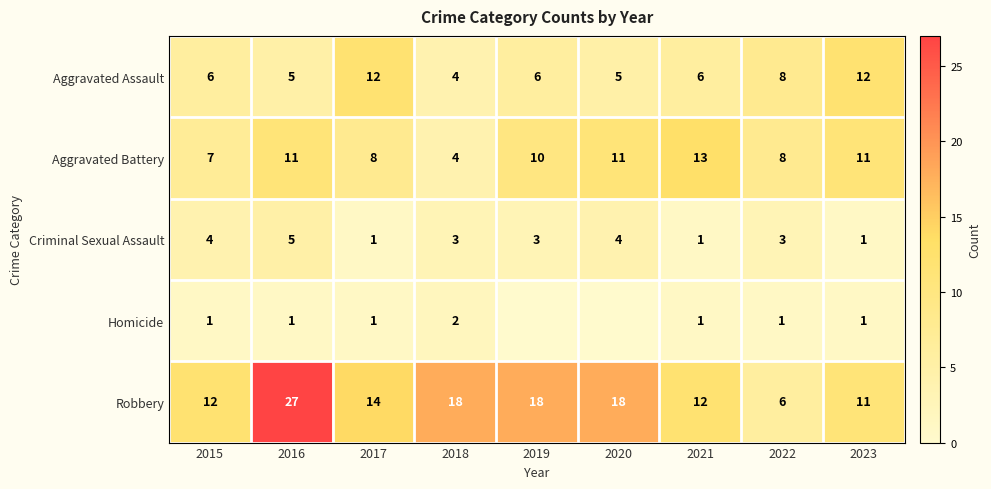

What is the sum of the Aggravated Assault values at 2021 and 2017?

18